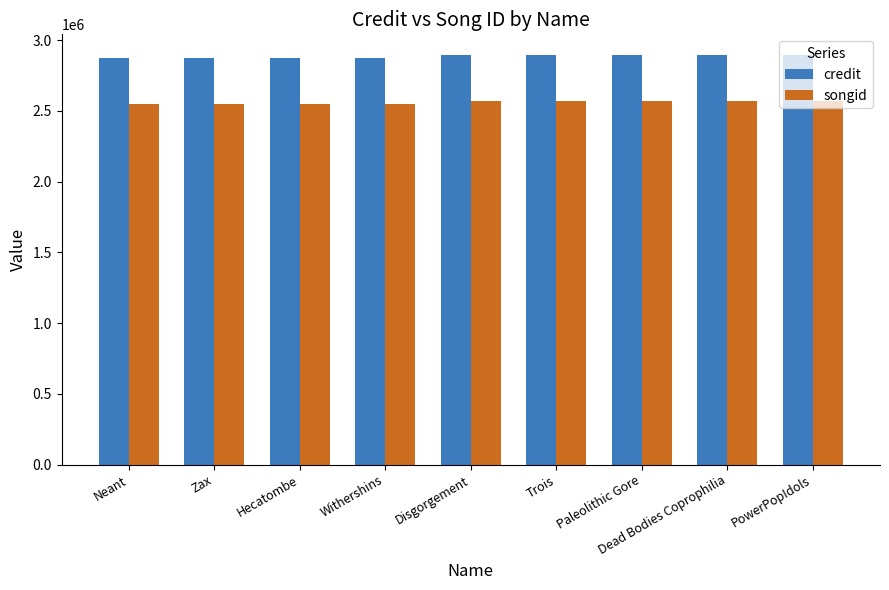

Rank the series by their average value, from highest to lowest.

credit, songid